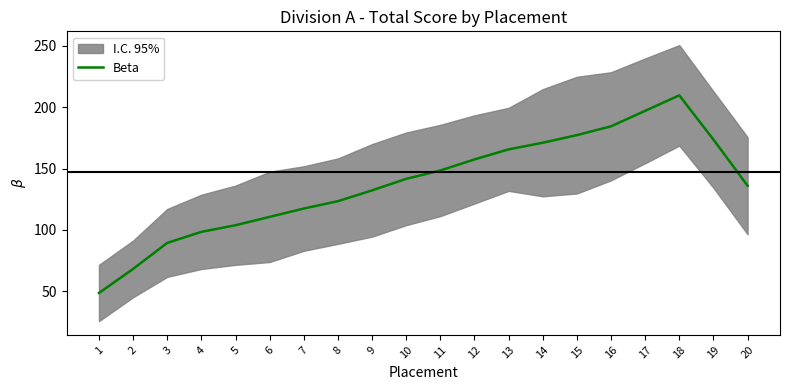

What is the ratio of the value at 19 to the value at 13?

1.0